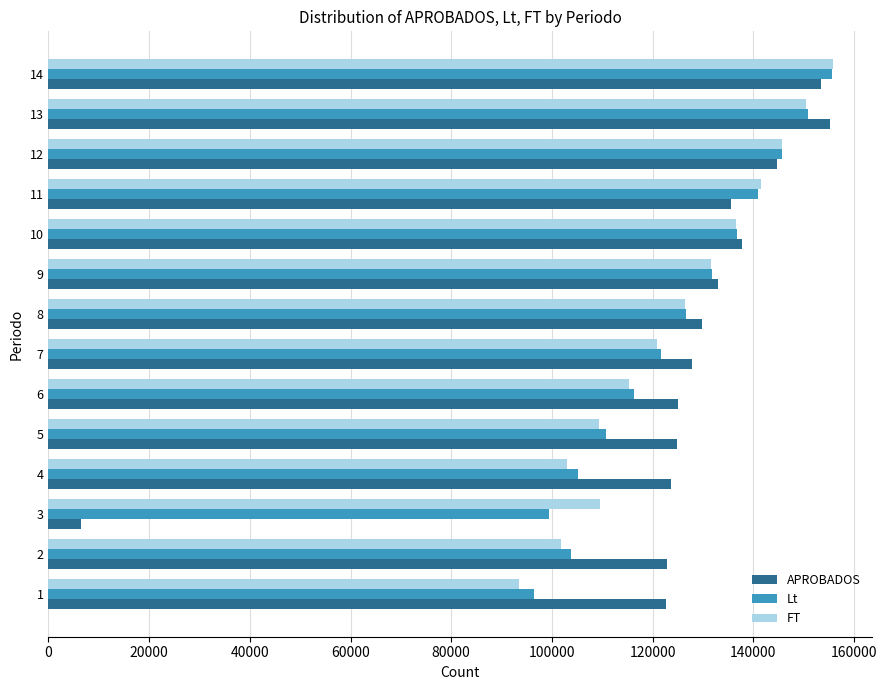

Read the FT value at 7.

120871.8